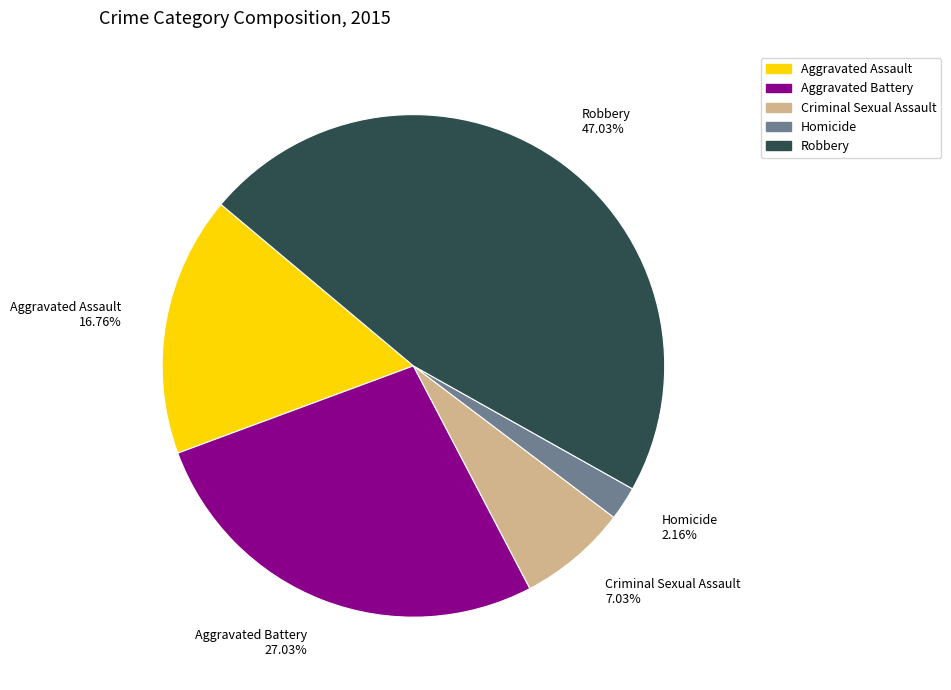

Is there a majority slice in this chart?

No